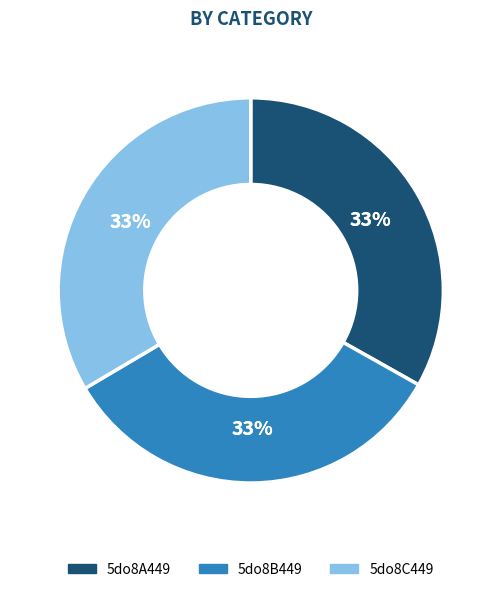

True or false: 5do8C449 accounts for 33% of the total.

True